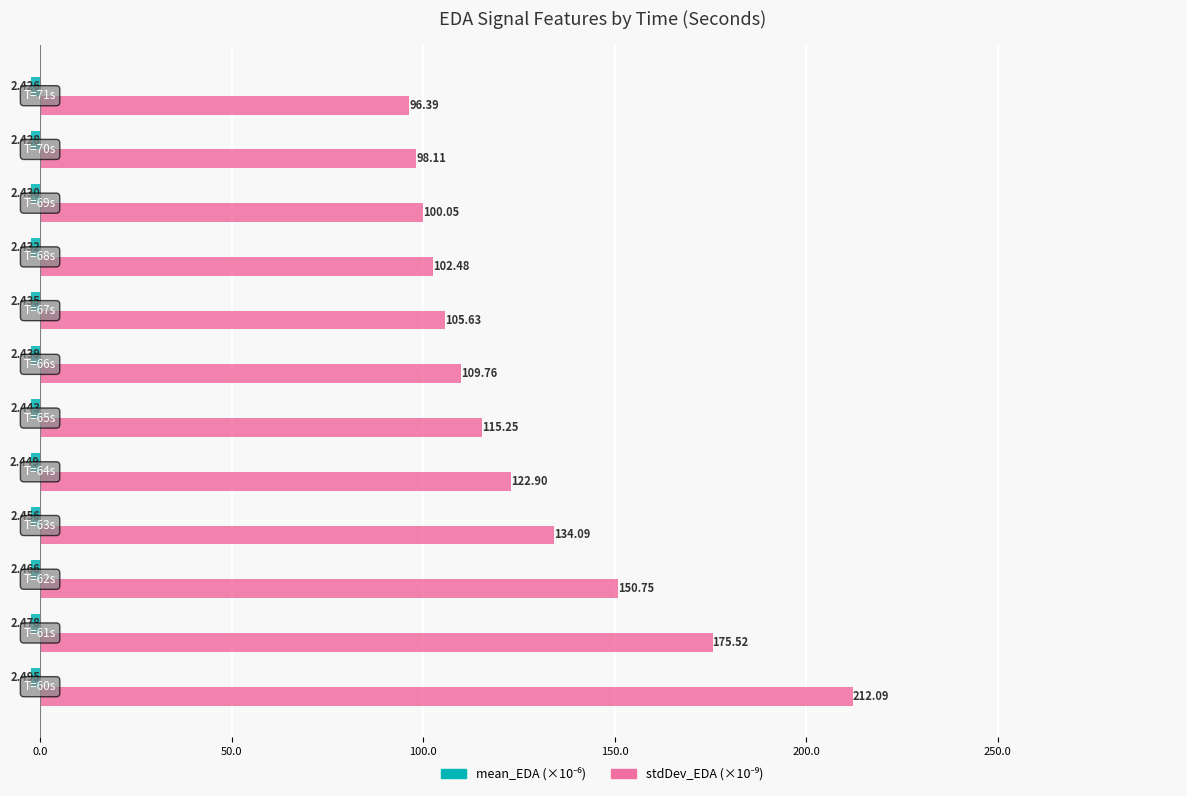

How many distinct data groups are displayed?

2